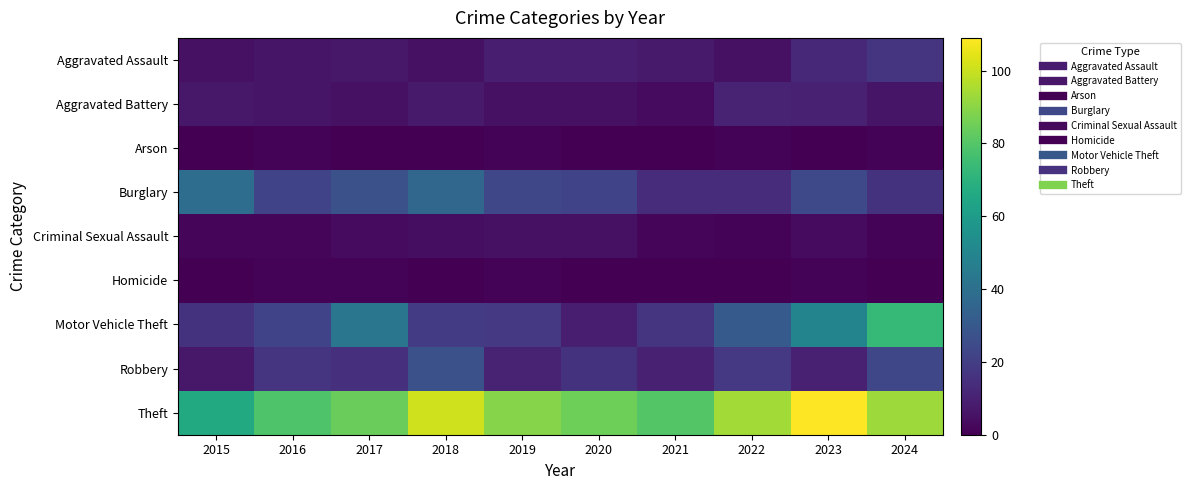

Rank the series by their maximum value, from lowest to highest.

Arson, Homicide, Criminal Sexual Assault, Aggravated Battery, Aggravated Assault, Robbery, Burglary, Motor Vehicle Theft, Theft